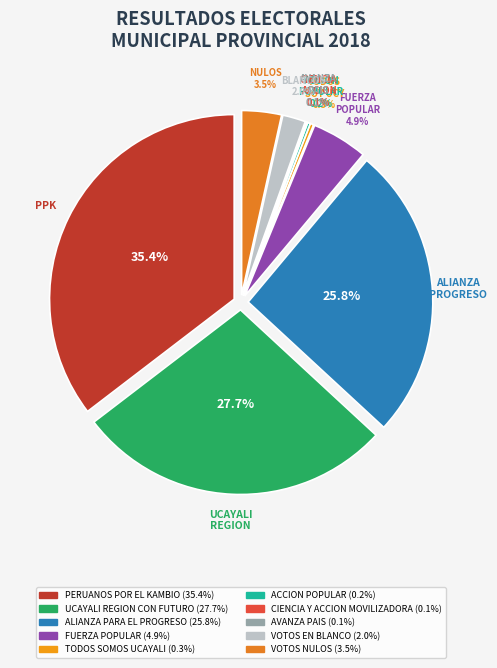

What is the largest slice in the pie chart?

PERUANOS POR EL KAMBIO